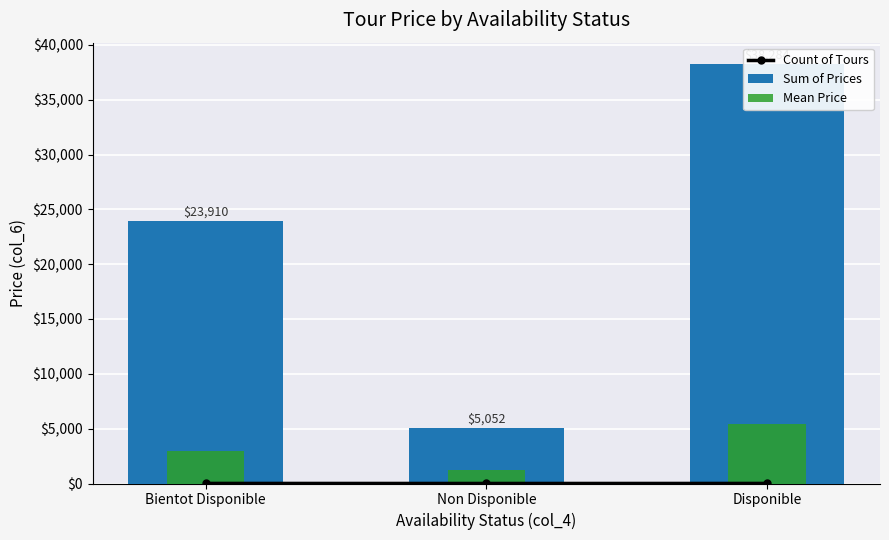

Does the chart contain stacked bars?

No